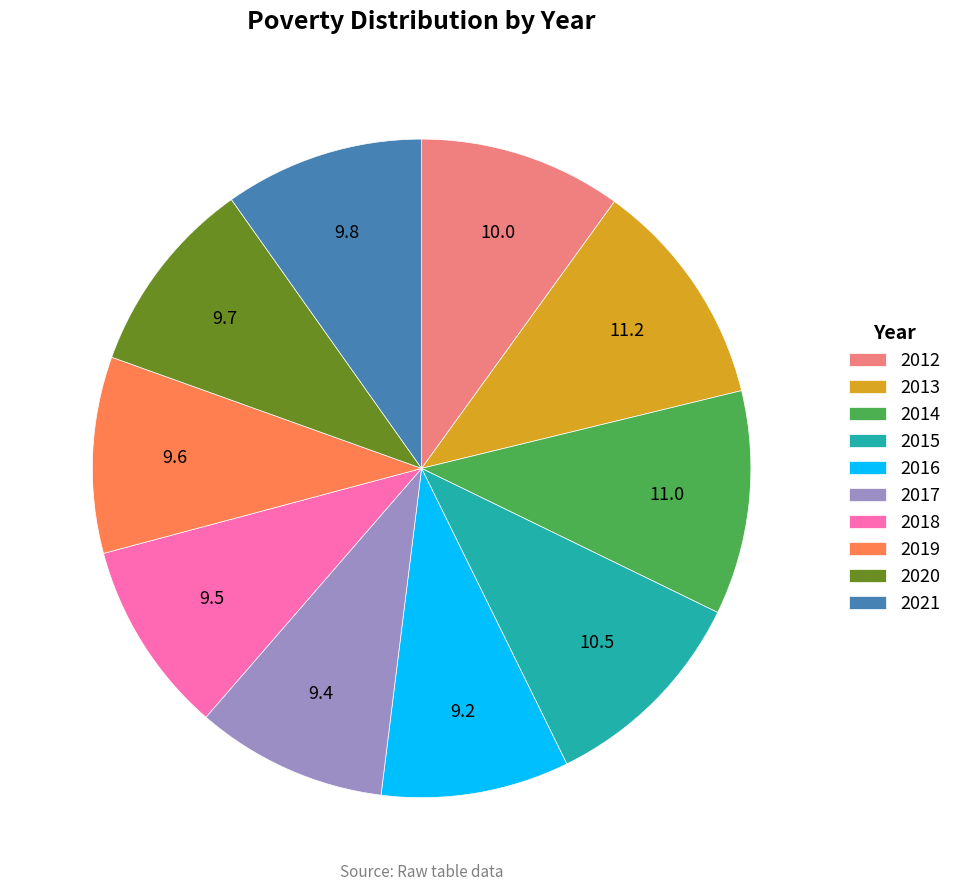

What is the ratio of the value at 2019 to the value at 2014?

0.9